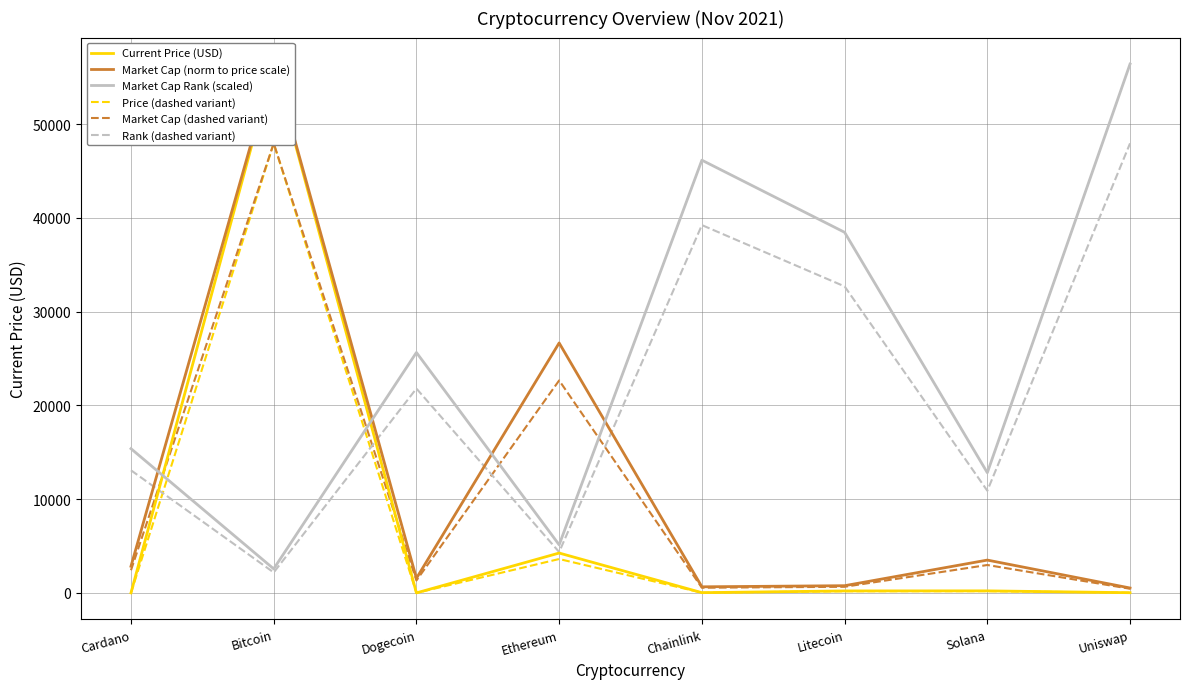

The Current Price (USD) series shows 26.3 at Chainlink. True or false?

True